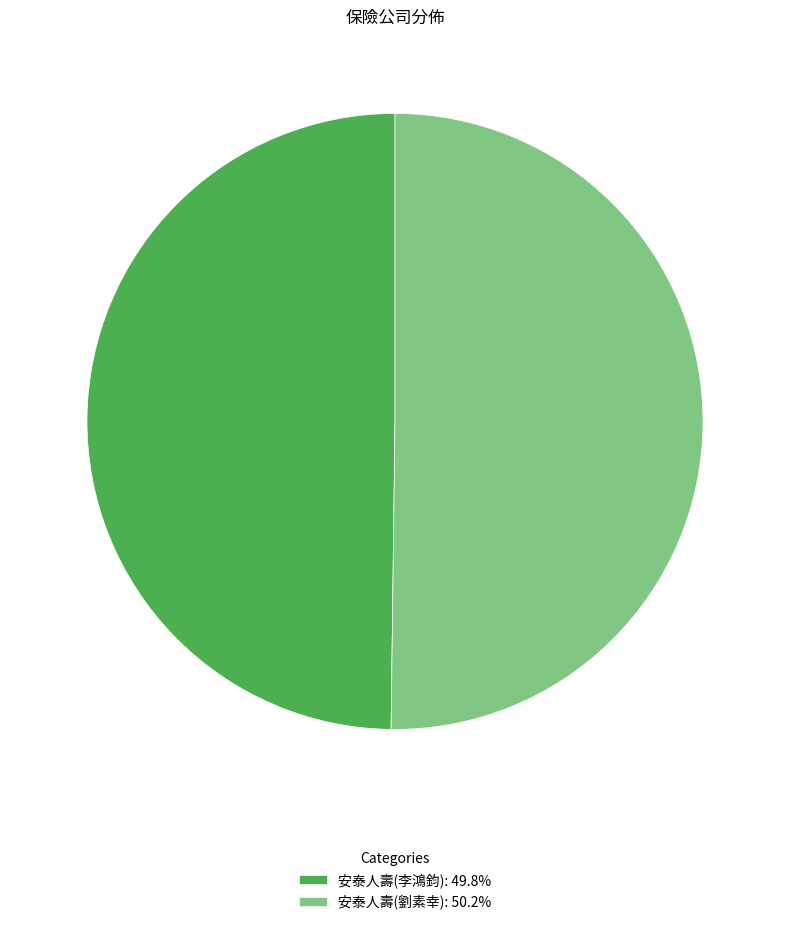

Is the sum of 安泰人壽(劉素幸): 50.2% and 安泰人壽(李鴻鈞): 49.8% greater than half?

Yes